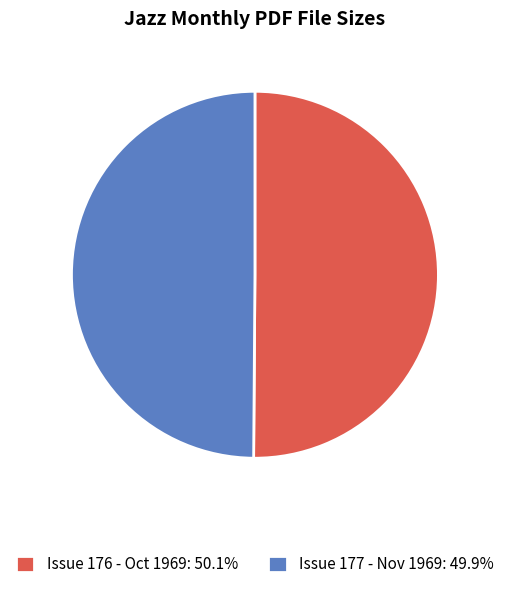

Is the sum of Issue 177 - Nov 1969: 49.9% and Issue 176 - Oct 1969: 50.1% greater than half?

Yes